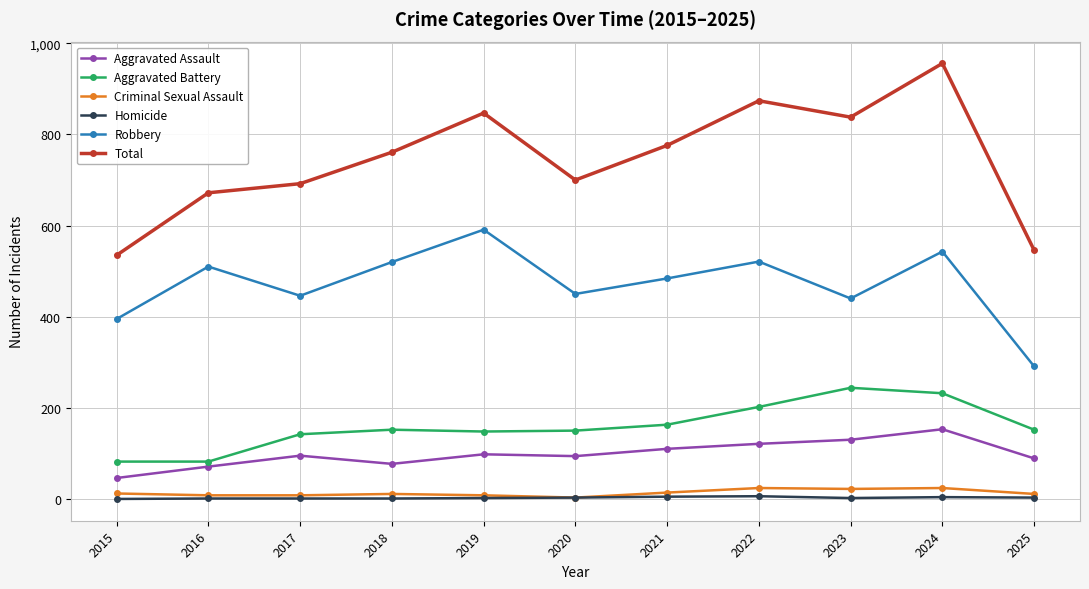

Read the Aggravated Assault value at 2015, to the nearest 5.

45